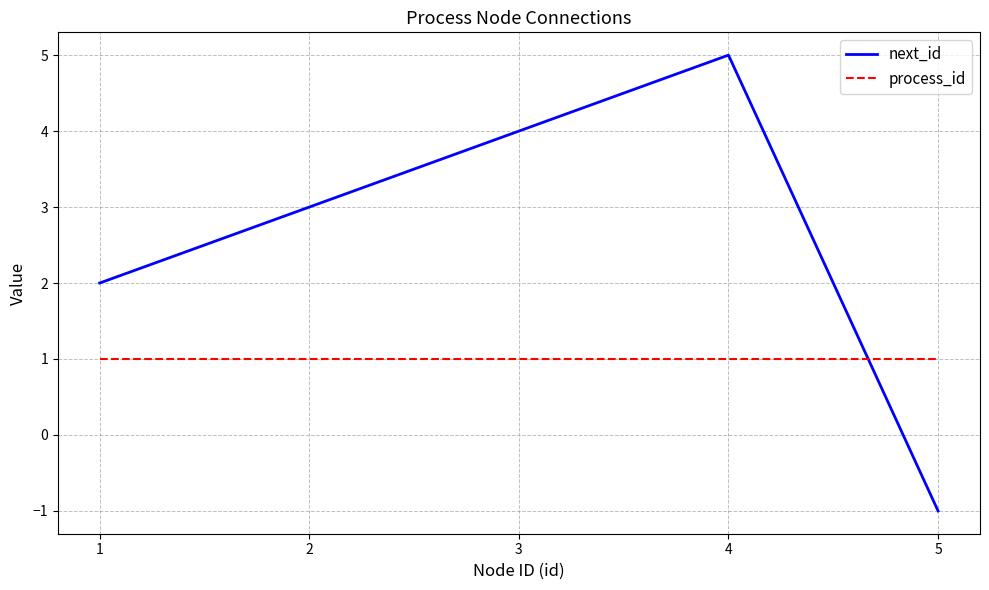

What are all the series names shown in the legend?

next_id, process_id